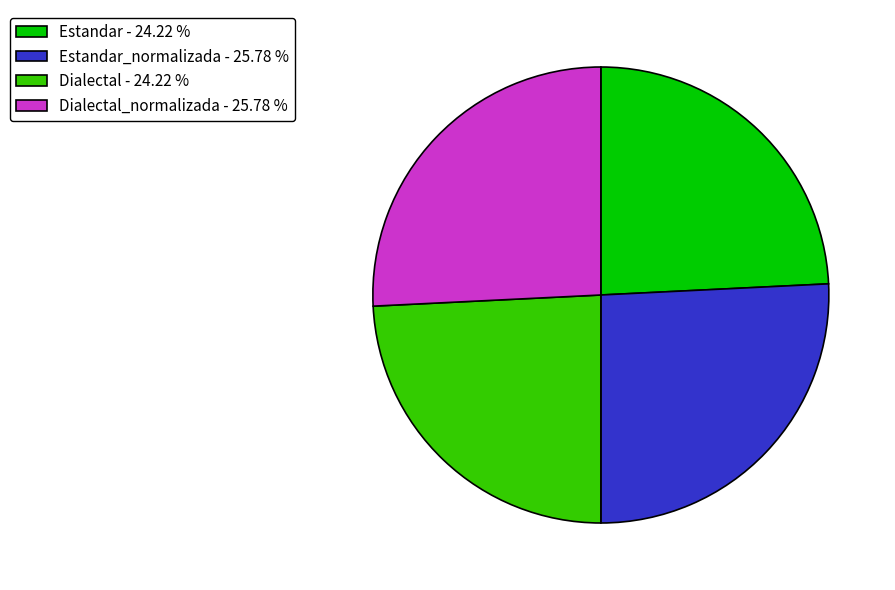

Approximately how many times larger is the value at Estandar - 24.22 % compared to Dialectal - 24.22 %?

1.0